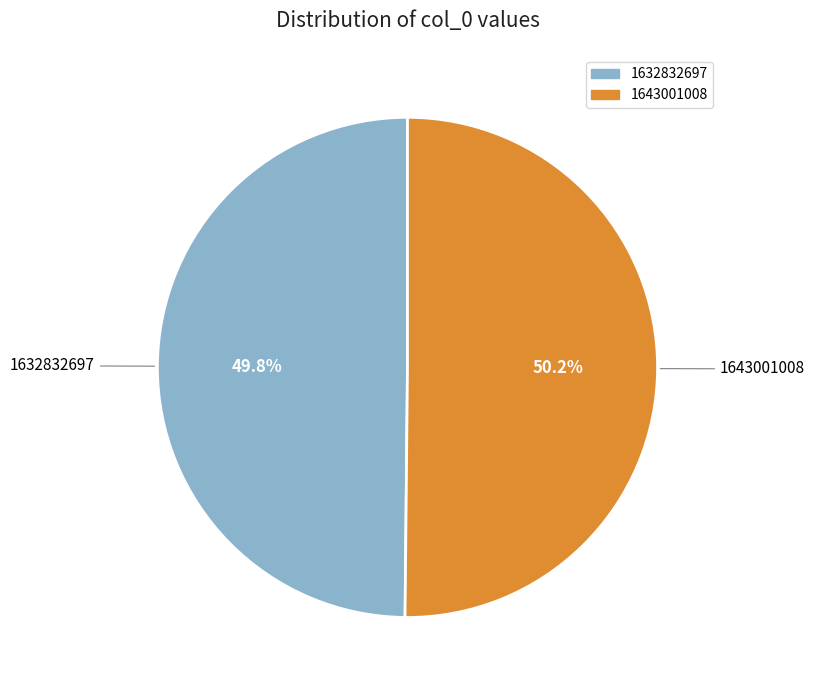

What is the ratio of the value at 1632832697 to the value at 1643001008?

1.0